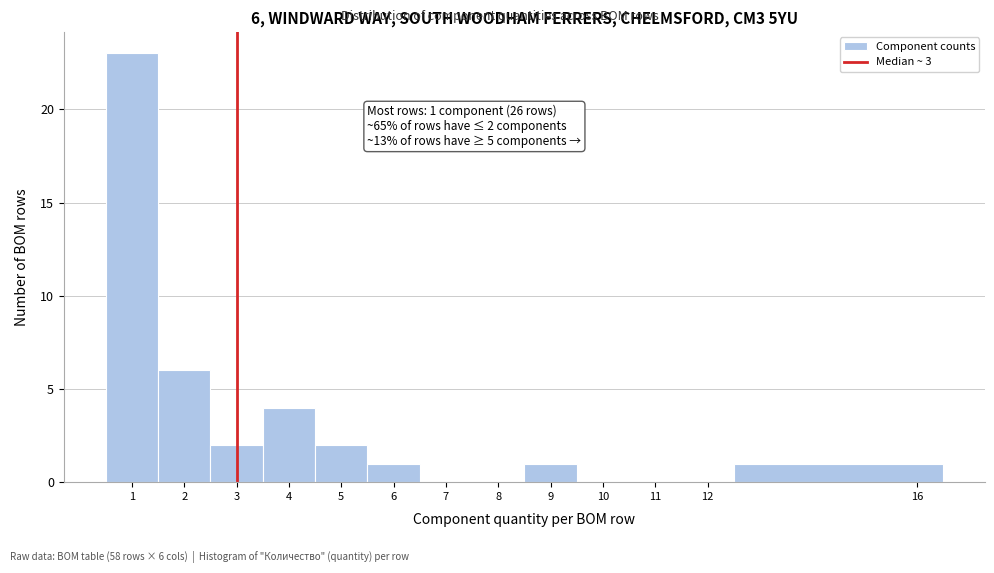

Over which range of the x-axis is the bar tallest?

0.5 to 1.5